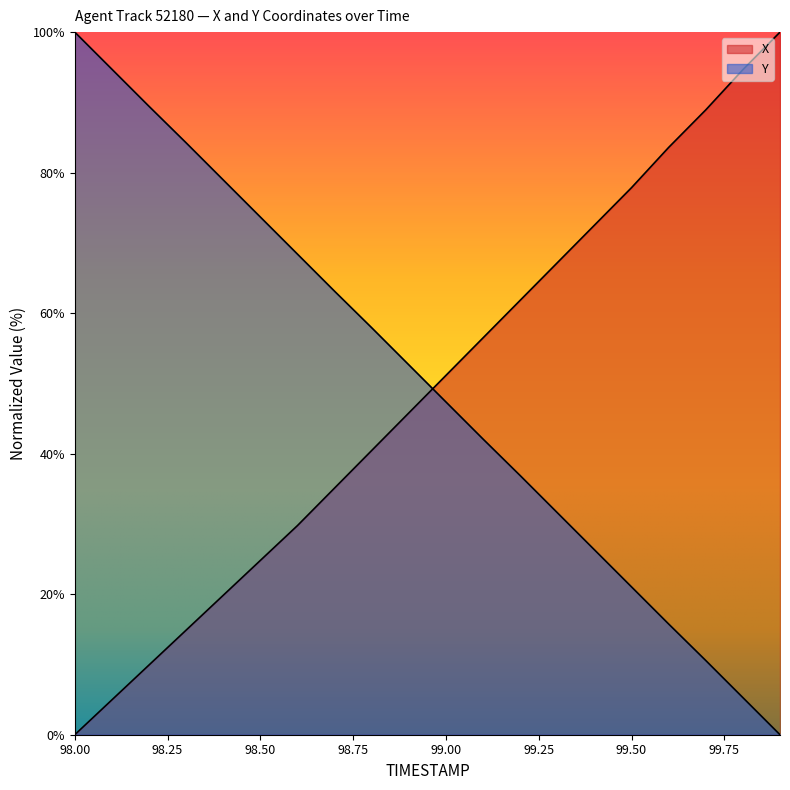

True or false: Y and X intersect in this chart.

True